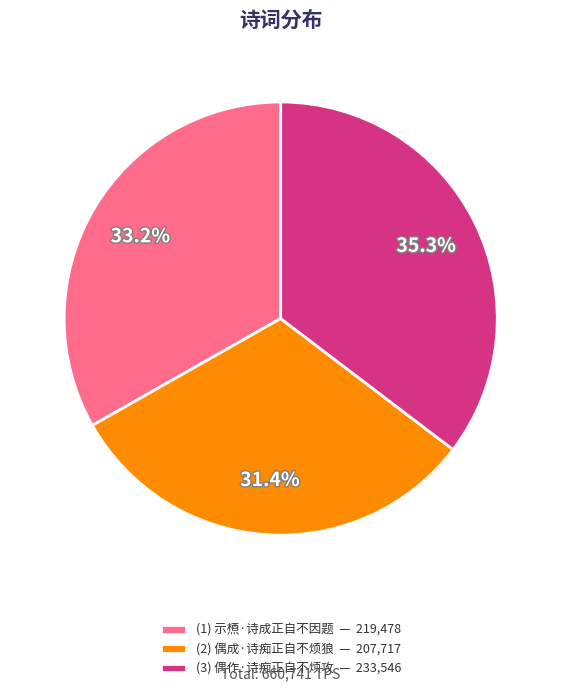

Which has a higher value, (2) 偶成·诗痴正自不烦狼 — 207,717 or (3) 偶作·诗痴正自不烦攻 — 233,546?

(3) 偶作·诗痴正自不烦攻 — 233,546